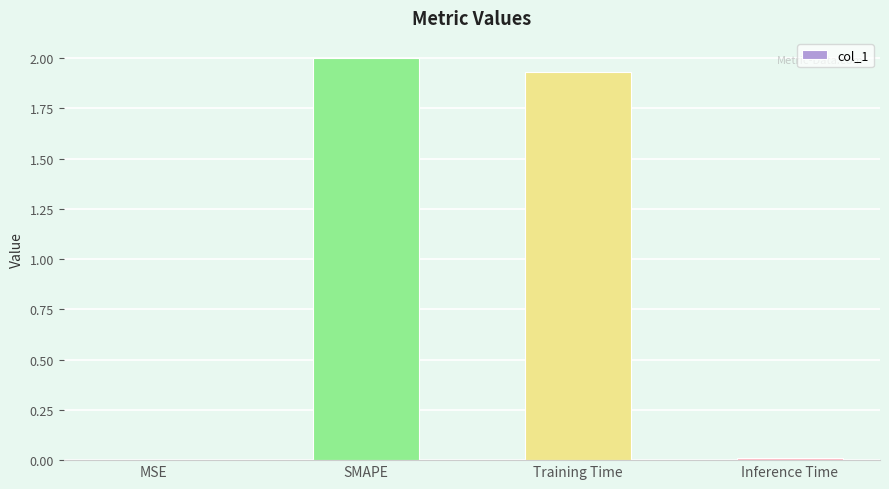

What is the greatest value displayed?

2.0